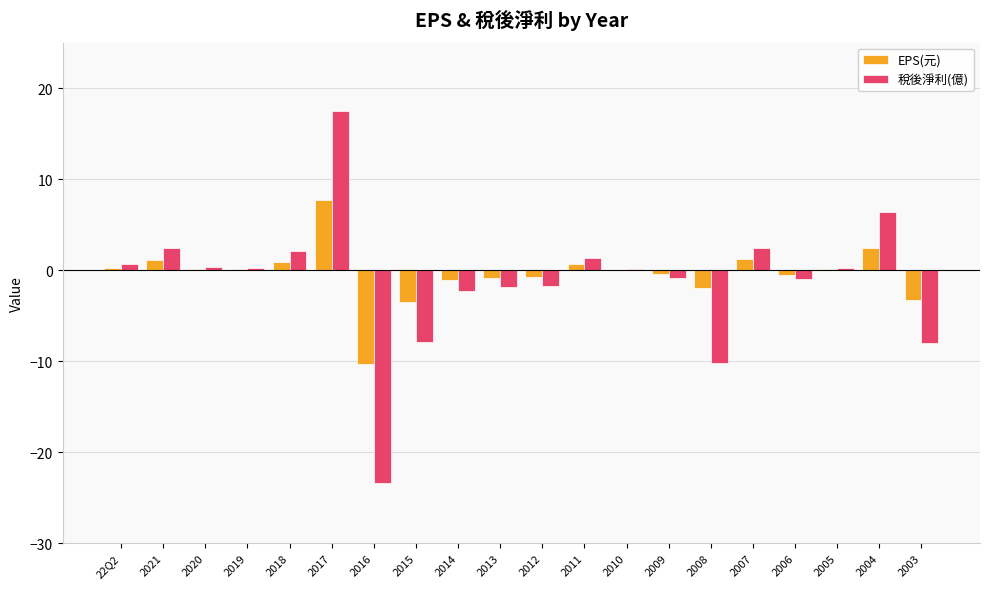

What is the greatest value displayed?

17.5